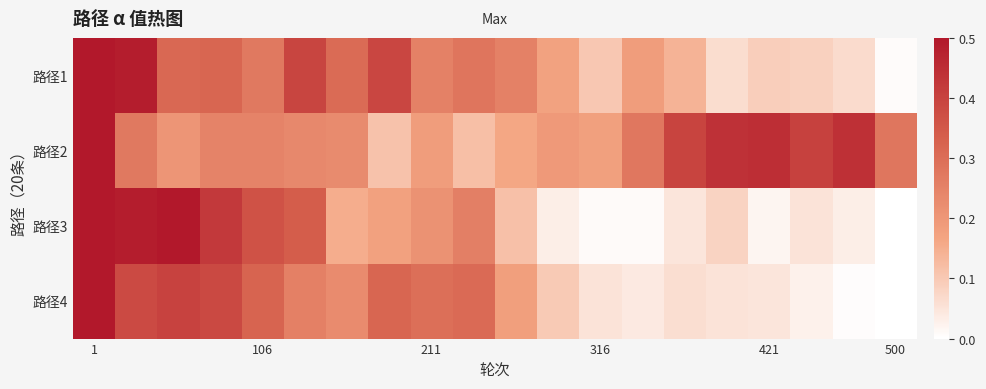

Rank the series by their maximum value, from lowest to highest.

路径1, 路径2, 路径4, 路径3